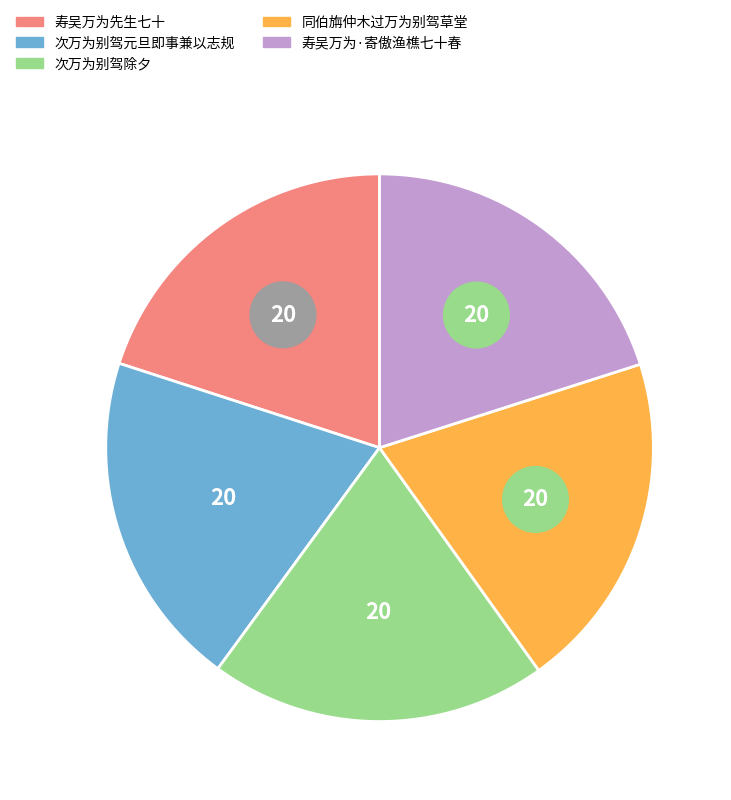

How many slices are in this pie chart?

5